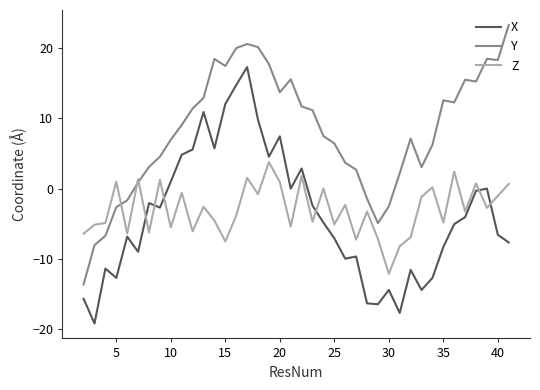

List the series in order of their peak value, lowest first.

Z, X, Y